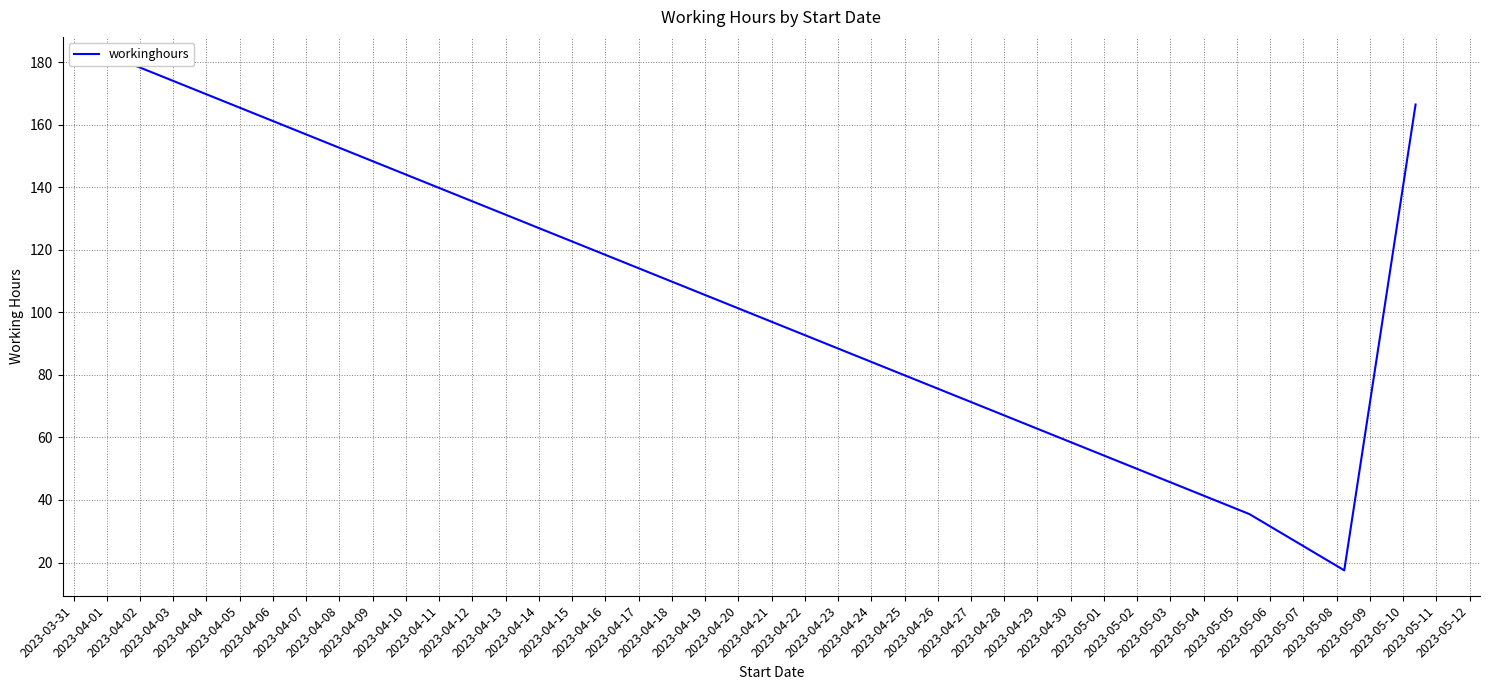

What is the change in value from 2023-03-31 to 2023-04-03?

-13.5